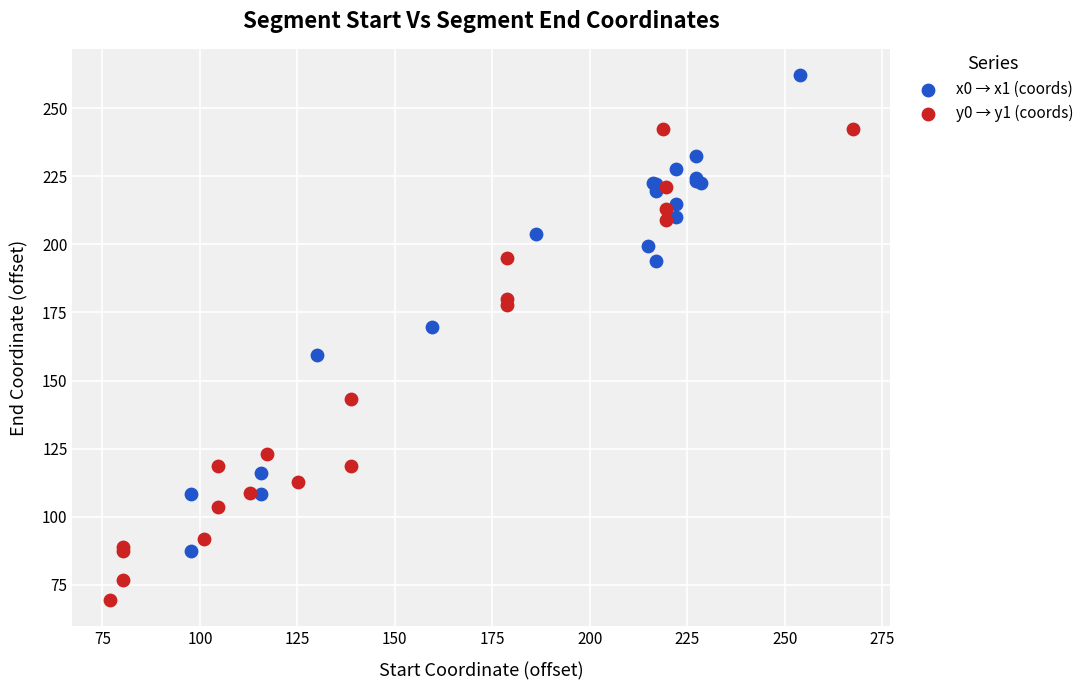

Which series reaches the maximum Y coordinate?

x0 → x1 (coords)